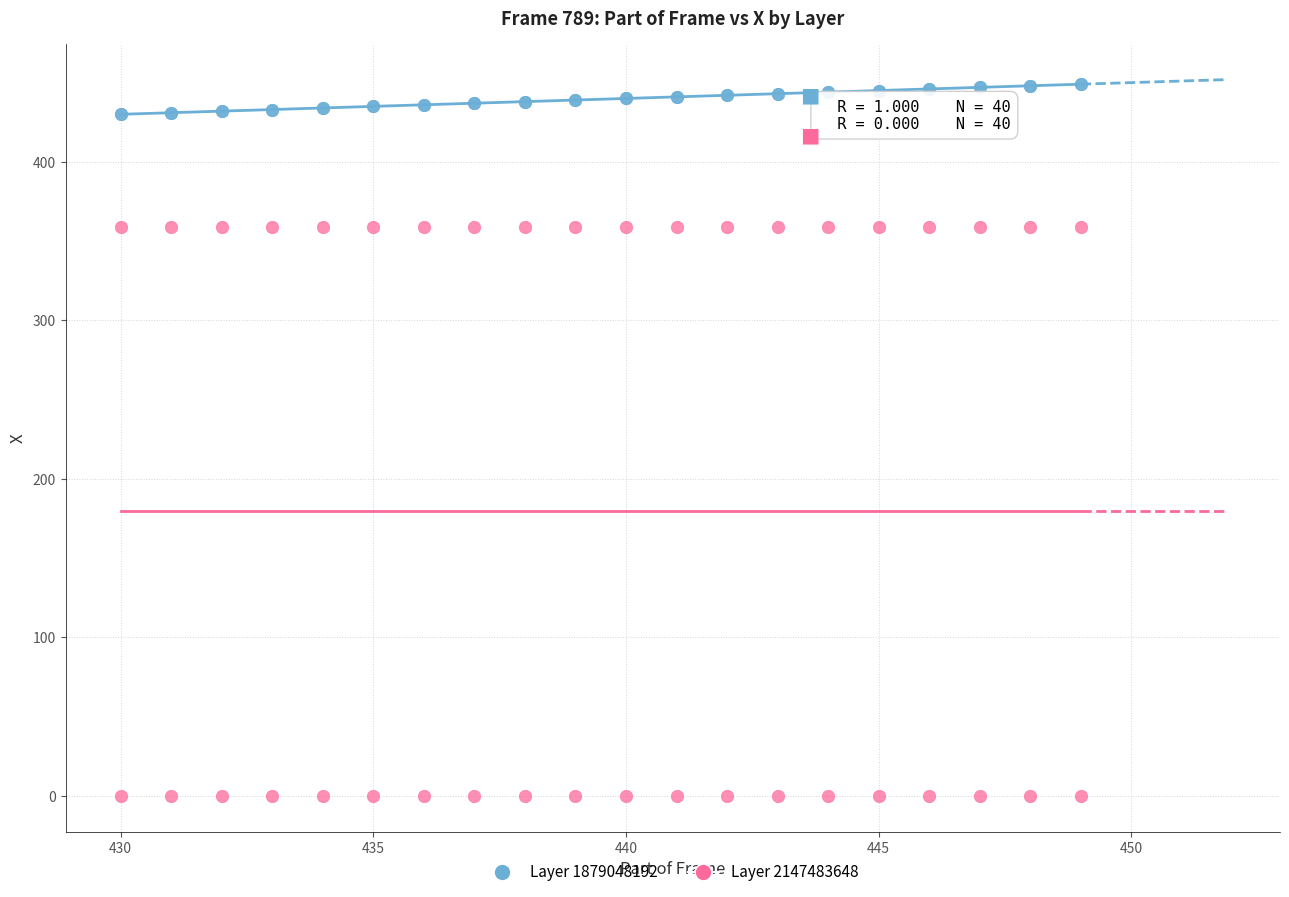

Which series contains the highest Y value?

Layer 1879048192